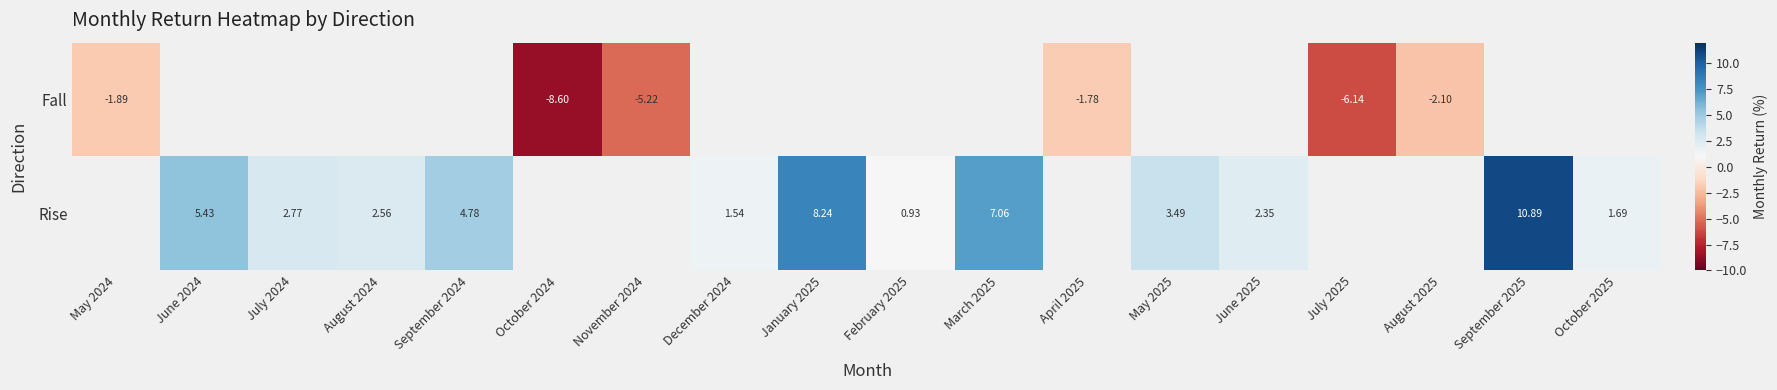

How many values in the Rise series are below 5?

8